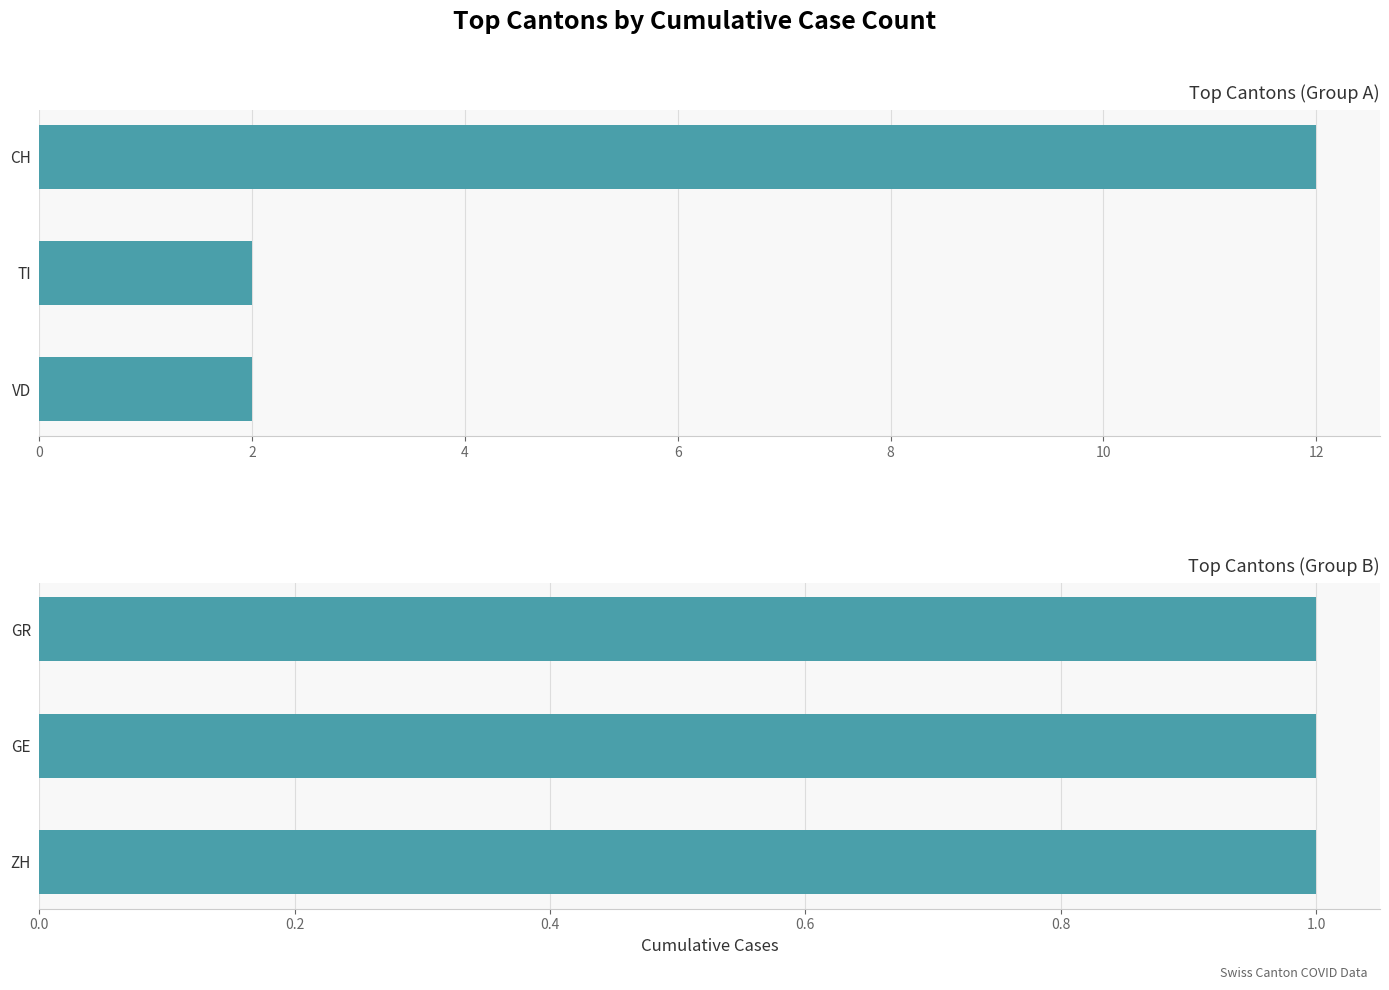

List the series in order of their peak value, lowest first.

ZH, GE, GR, VD, TI, CH